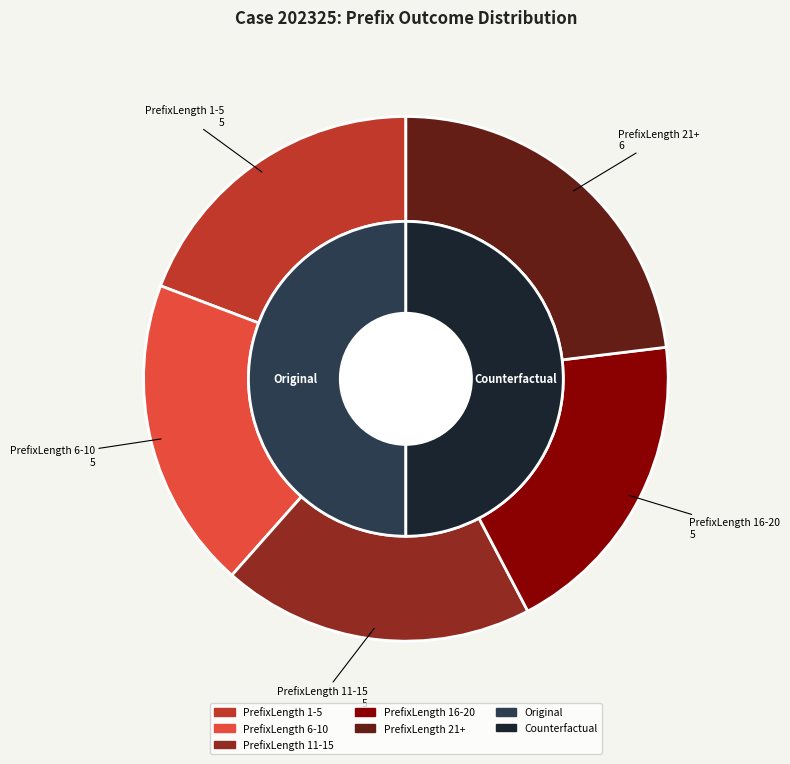

Does 6 represent more than half of the total?

No